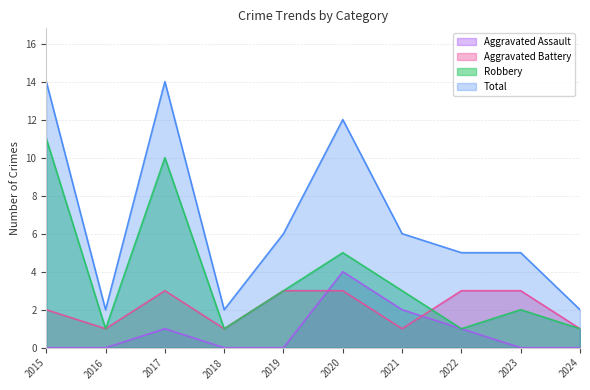

List the series in order of their peak value, lowest first.

Aggravated Battery, Aggravated Assault, Robbery, Total